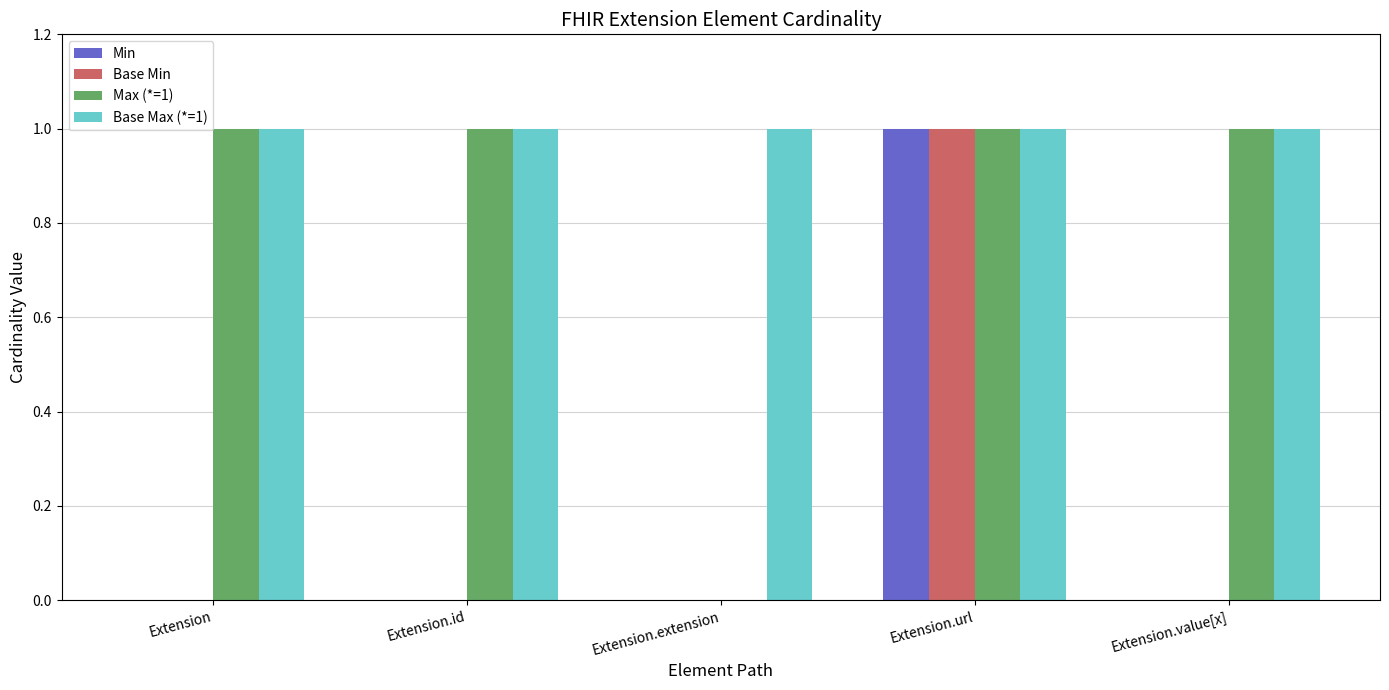

Is it true that Max (*=1) equals 1 at Extension.id?

True